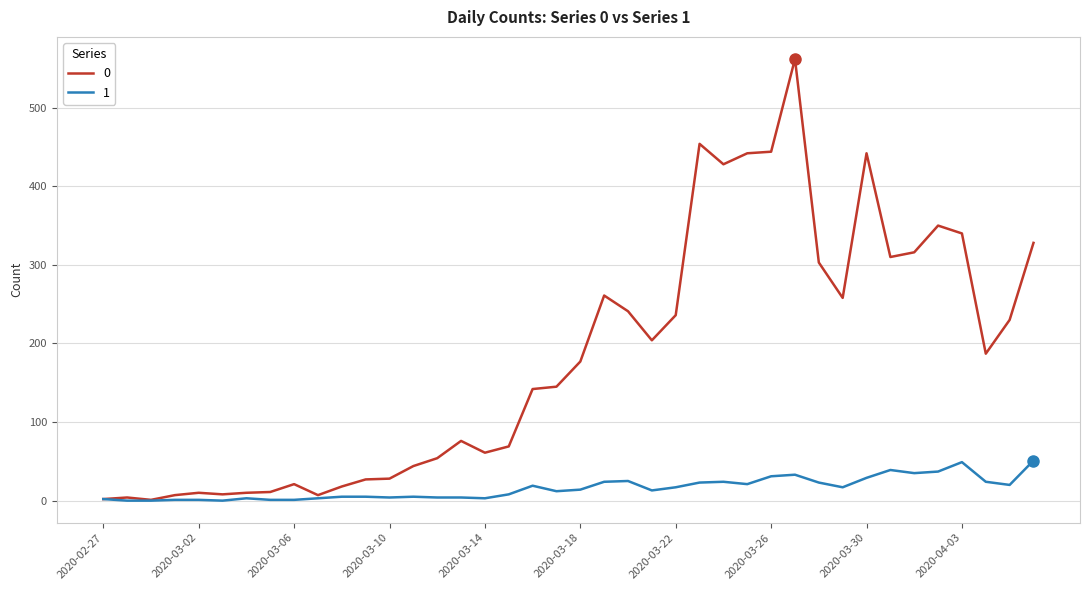

What is the sum of all 1 values?

630